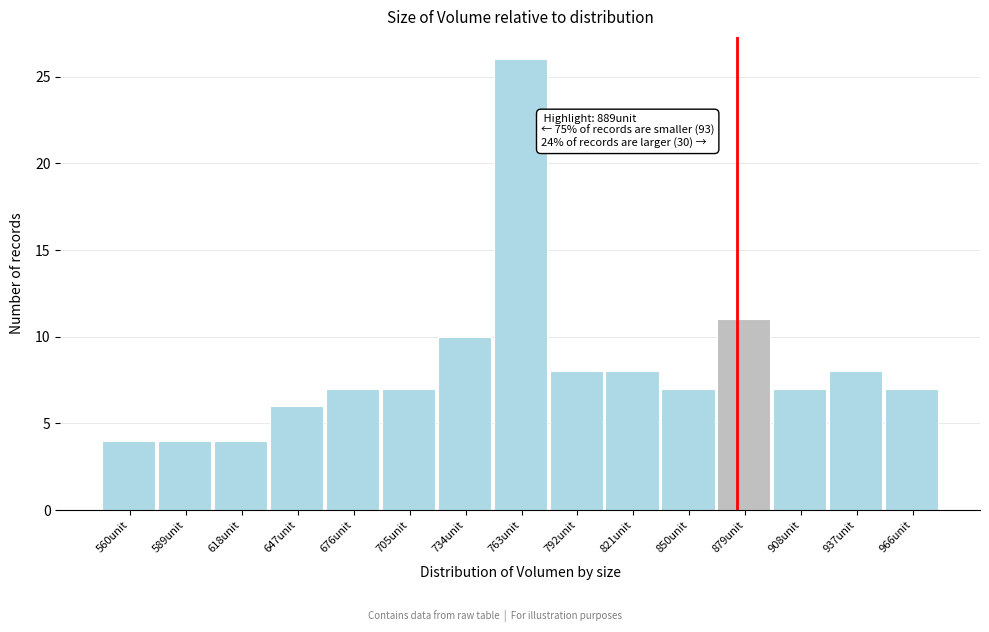

Reading left to right, transcribe all the data shown in this chart.

560unit=4	589unit=4	618unit=4	647unit=6	676unit=7	705unit=7	734unit=10	763unit=26	792unit=8	821unit=8	850unit=7	879unit=11	908unit=7	937unit=8	966unit=7